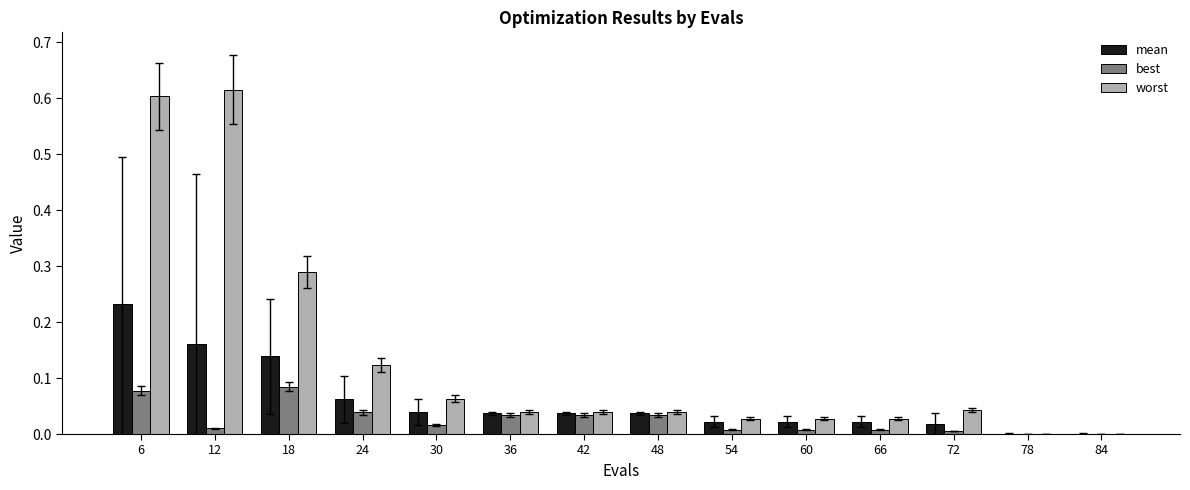

What is the sum of all worst values?

1.9